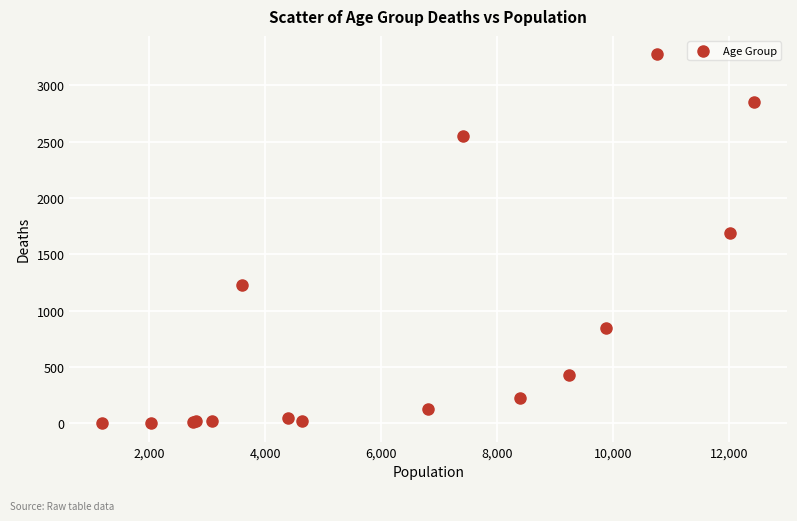

What Y value in the scatter plot is closest to 1638?

1690